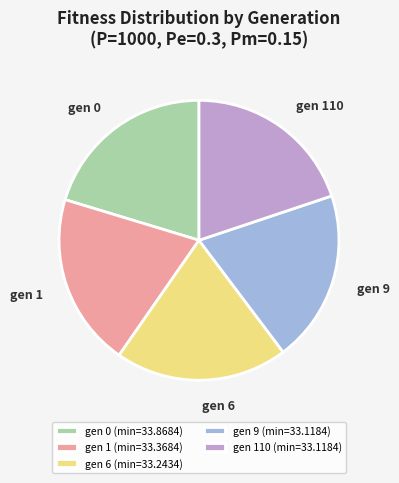

Count the number of slices in the pie.

5